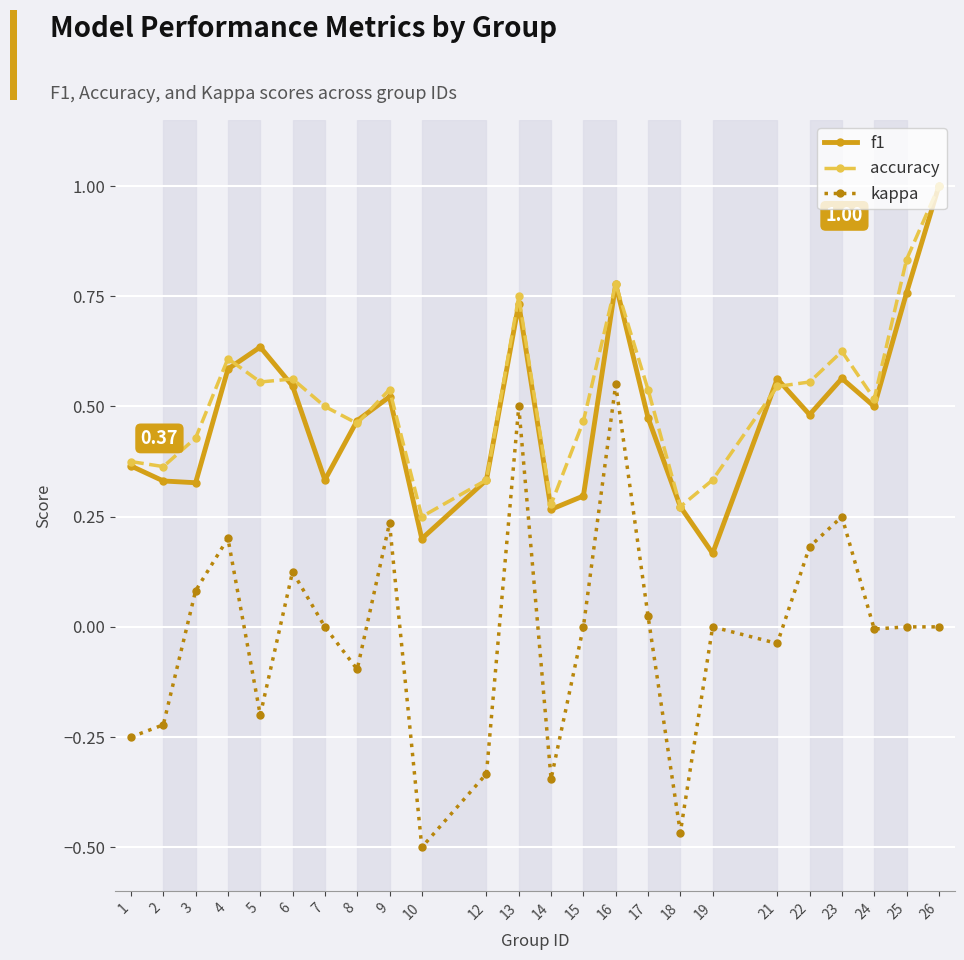

How many accuracy values are between 0 and 1?

24